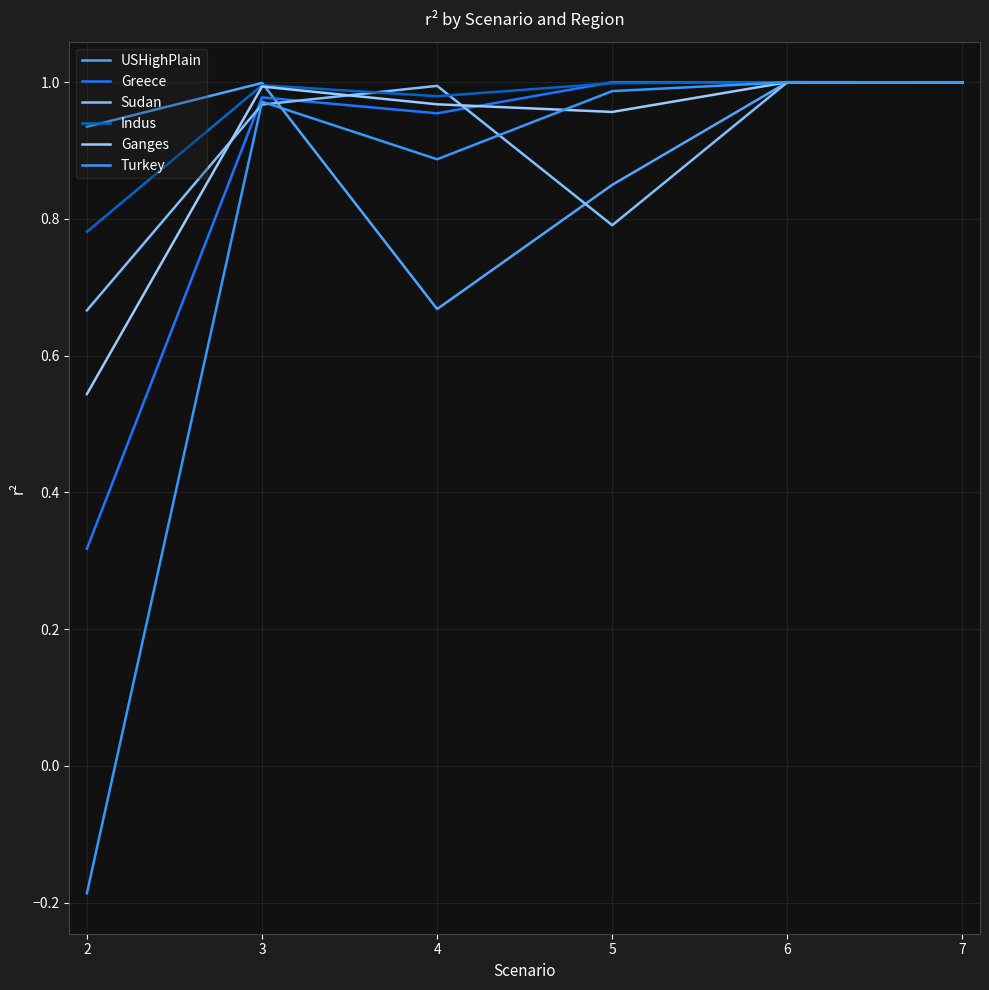

Is it true that Sudan equals 0.5 at 3?

False